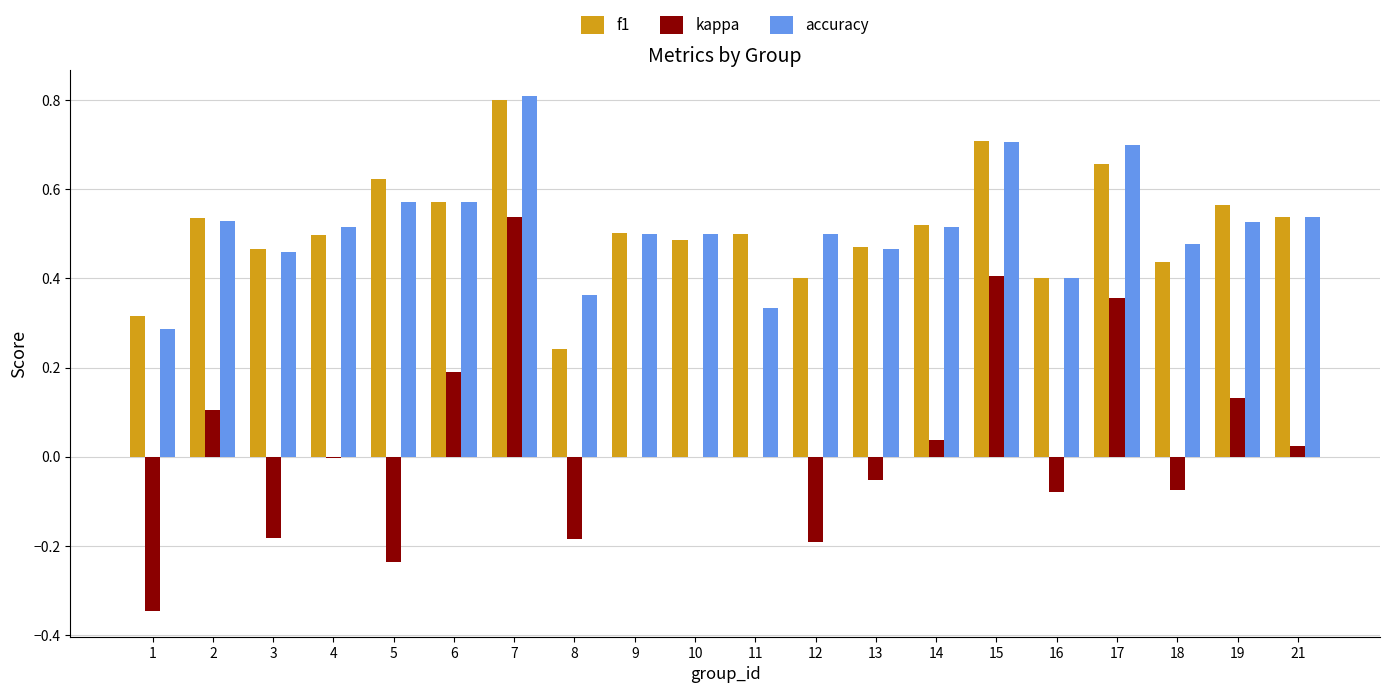

Between 7 and 12, which series saw the biggest shift?

kappa